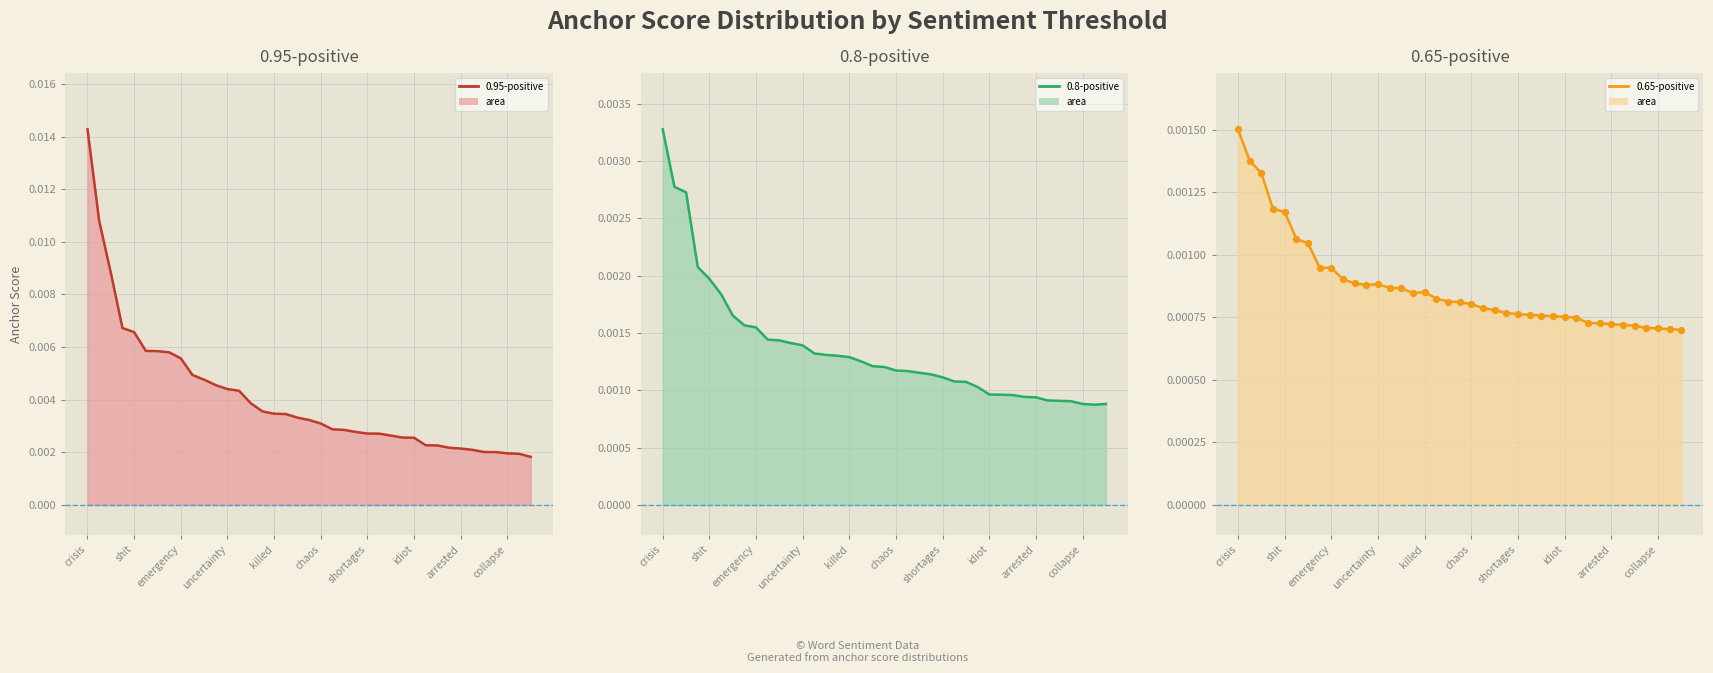

At how many categories does at least one series exceed 0?

39